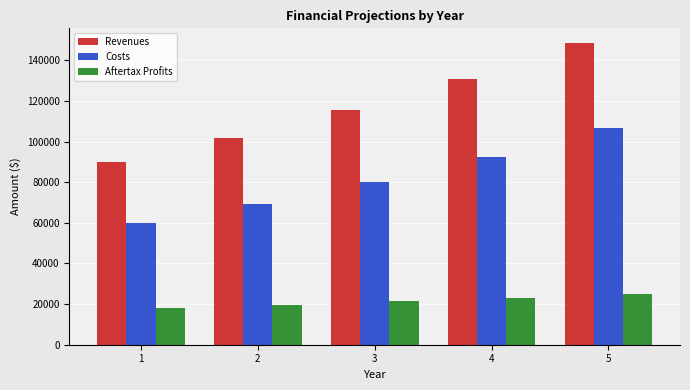

Read the Aftertax Profits value at 3.

21294.3